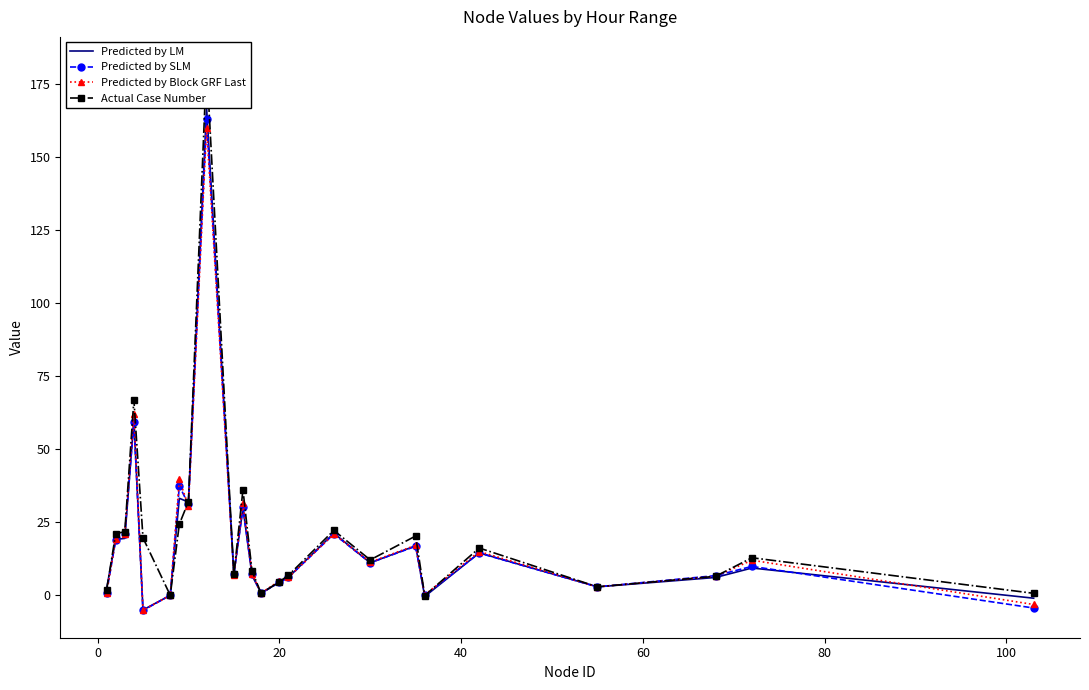

True or false: Predicted by Block GRF Last and Predicted by LM intersect in this chart.

True